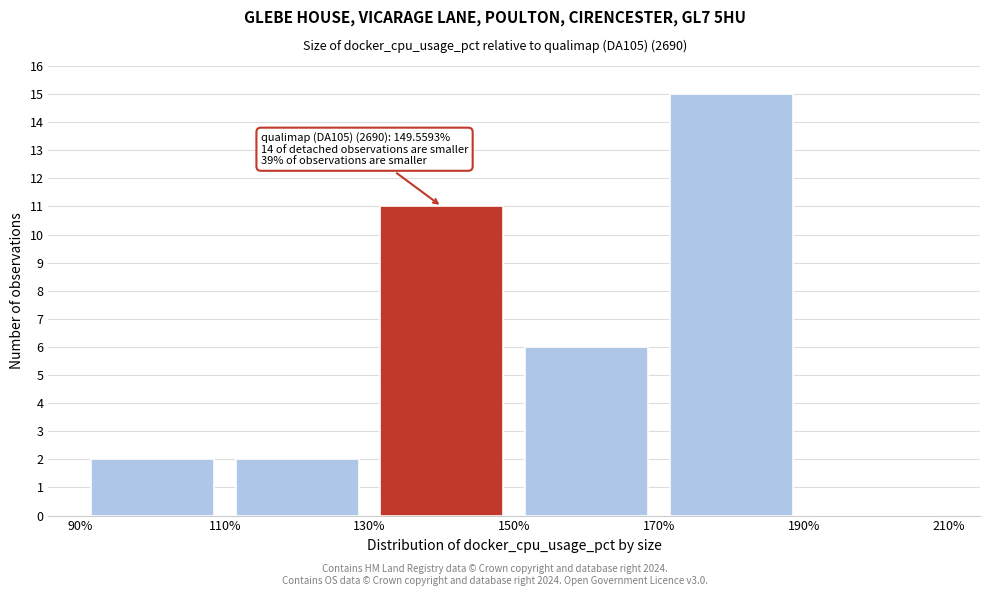

Which range on the x-axis has the tallest bar?

170% to 190%